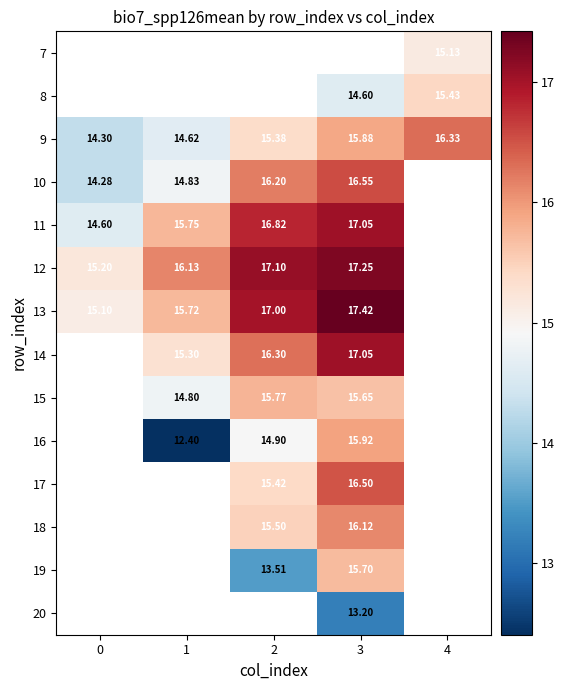

Which category has the highest value in the 12 series?

3